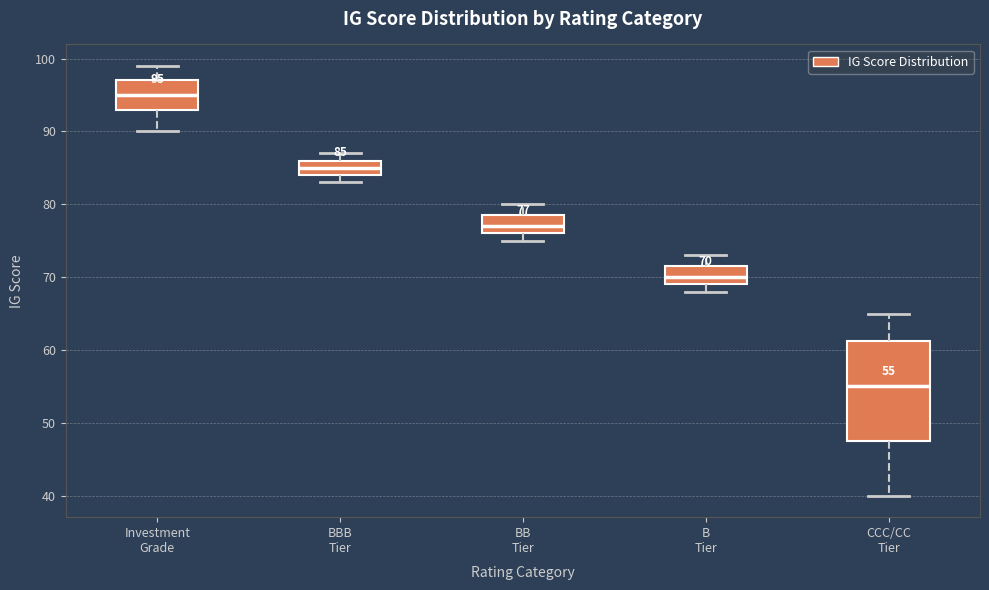

Comparing the boxes themselves (not the whiskers), which one is the tallest?

CCC/CC Tier